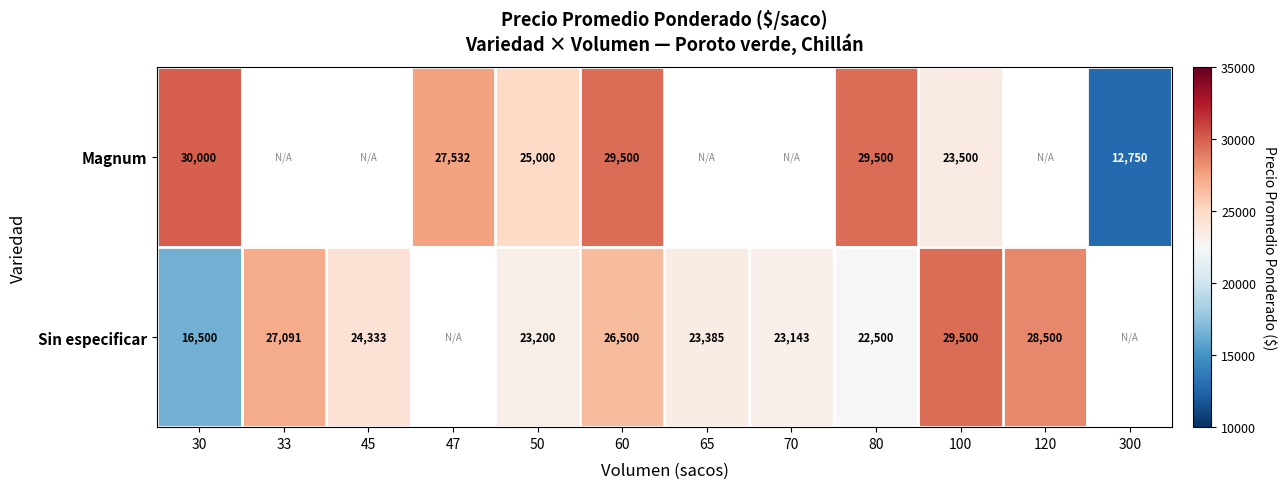

At 30, list the series in order from smallest to largest.

Sin especificar, Magnum